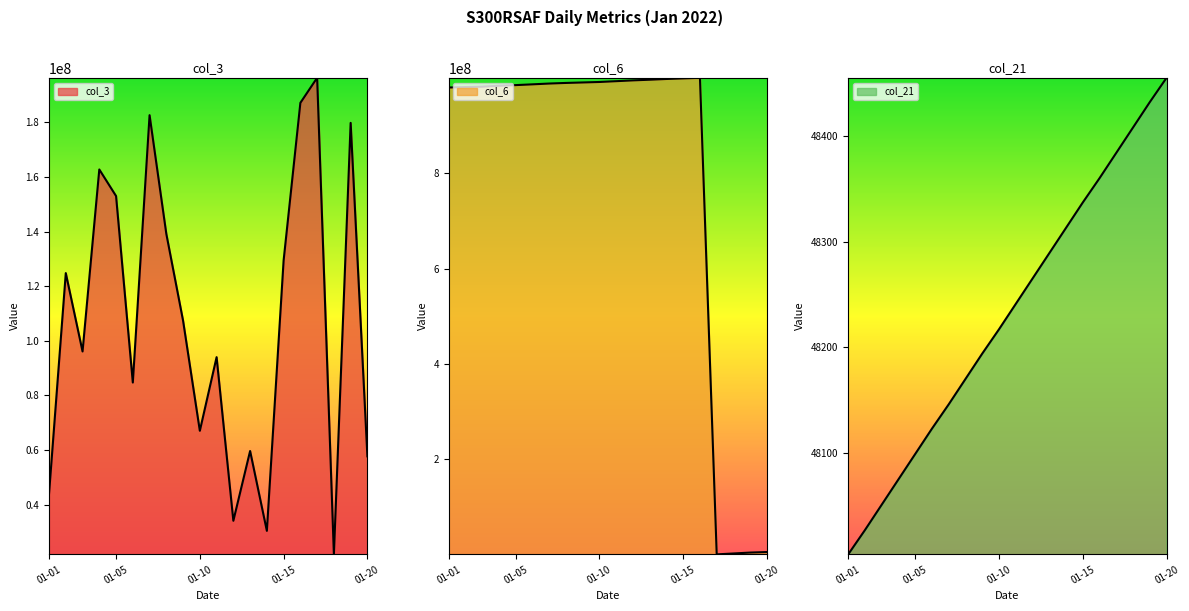

Does the chart have visible grid lines?

No